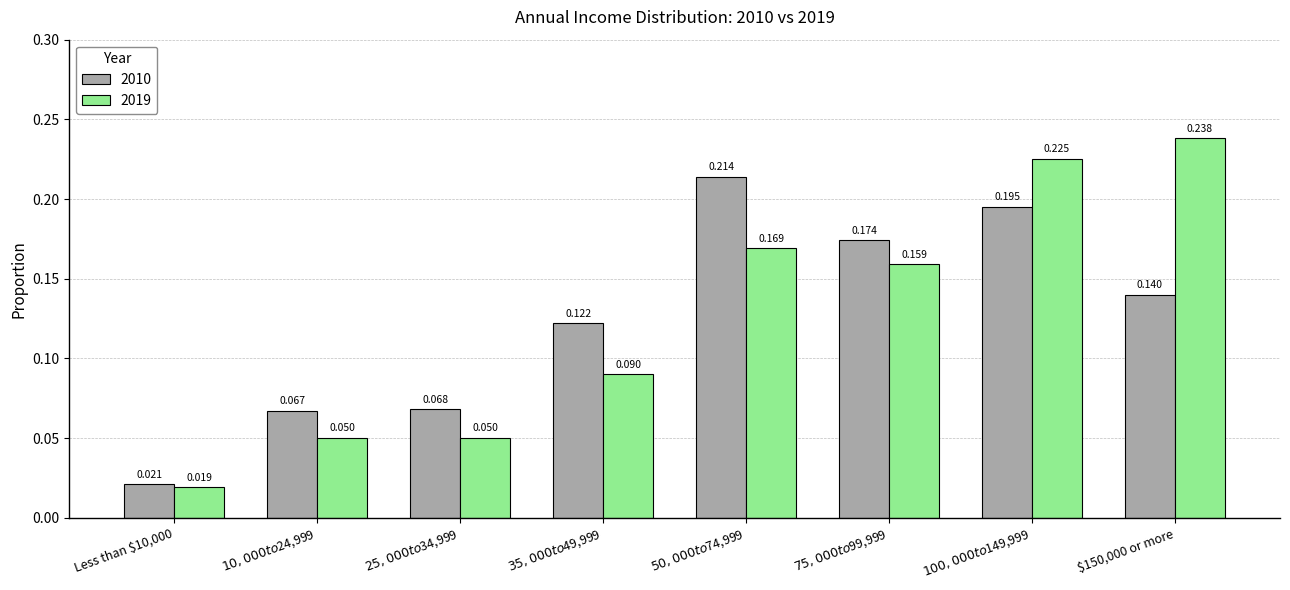

What is the total value across all series at $35,000 to $49,999?

0.2